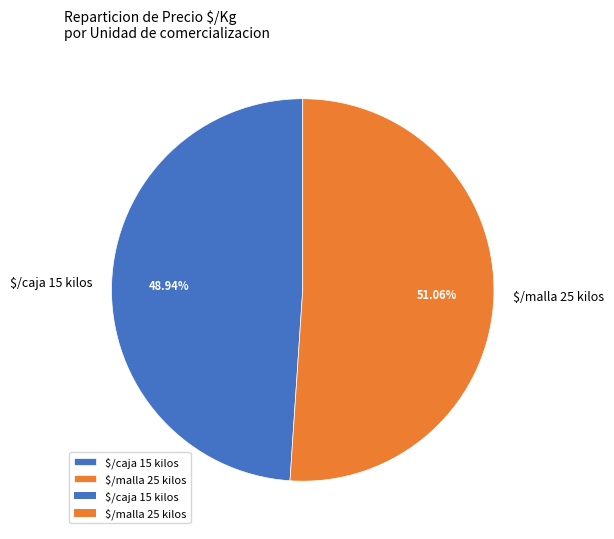

Does $/caja 15 kilos represent more than half of the total?

No